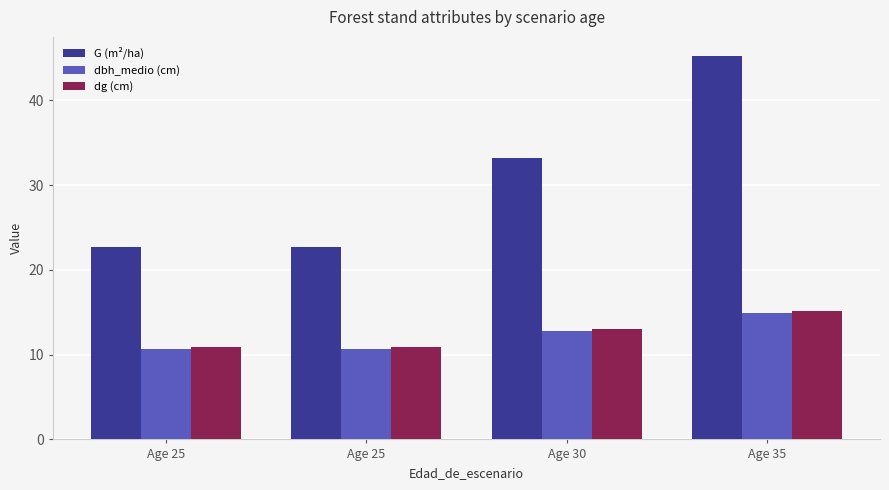

How many bars are there in each group?

3